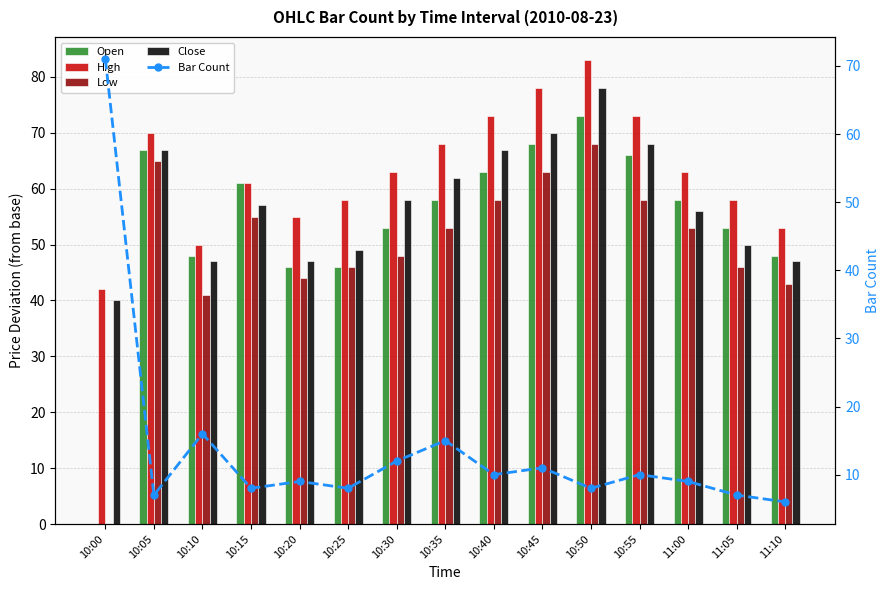

At which category is the sum across all series the highest?

10:50